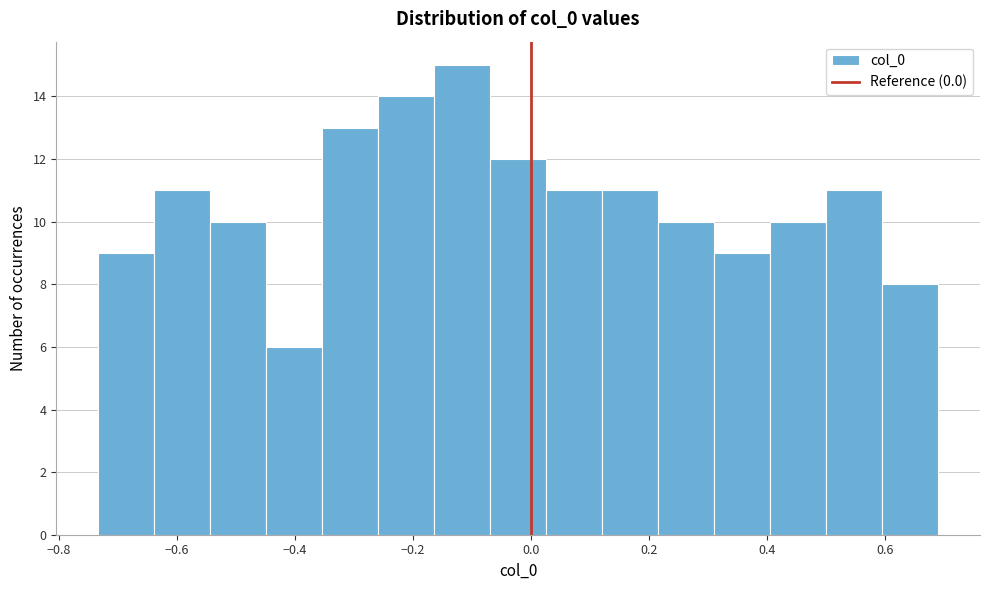

Reading left to right, list every bar in this chart as the range it spans on the x-axis followed by its height. Neither the bar edges nor the heights are printed on the chart, so give them approximately, as read against the axes.

-0.74 to -0.64: 9
-0.64 to -0.54: 11
-0.54 to -0.44: 10
-0.44 to -0.36: 6
-0.36 to -0.26: 13
-0.26 to -0.16: 14
-0.16 to -0.06: 15
-0.06 to 0.02: 12
0.02 to 0.12: 11
0.12 to 0.22: 11
0.22 to 0.32: 10
0.32 to 0.40: 9
0.40 to 0.50: 10
0.50 to 0.60: 11
0.60 to 0.70: 8